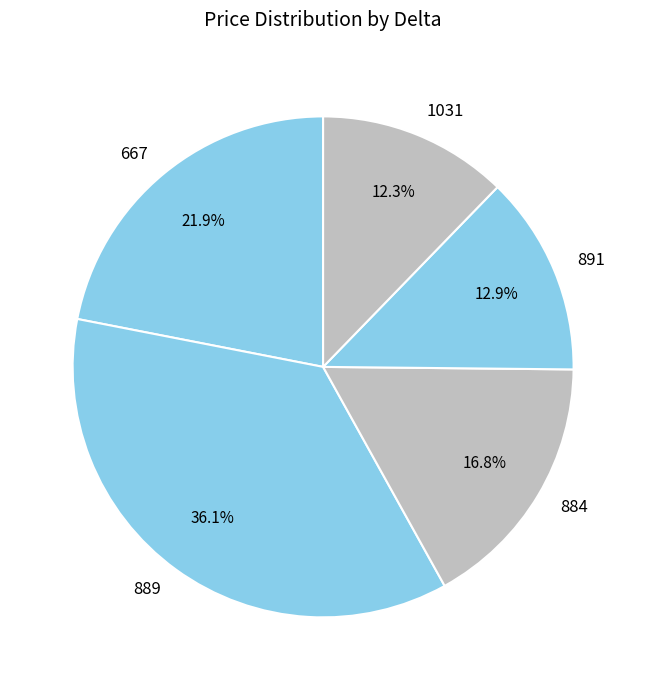

Is there any slice that represents more than half of the pie?

No